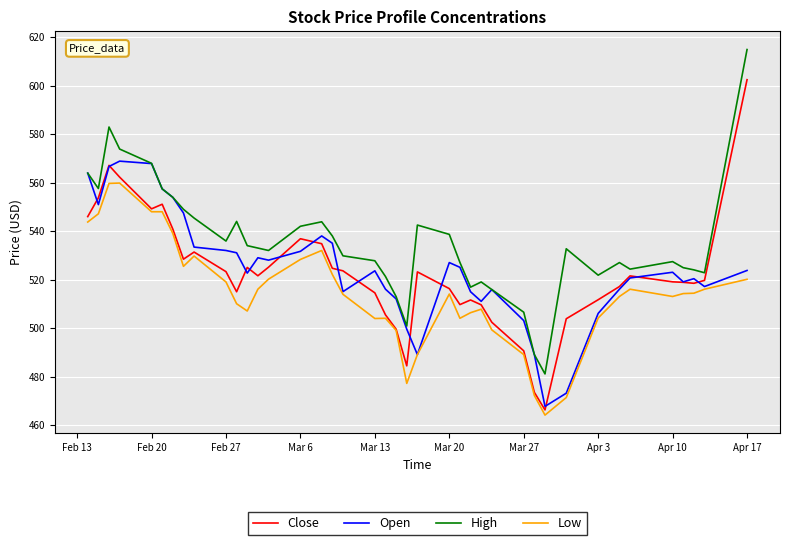

Which series has the largest total across all categories?

High